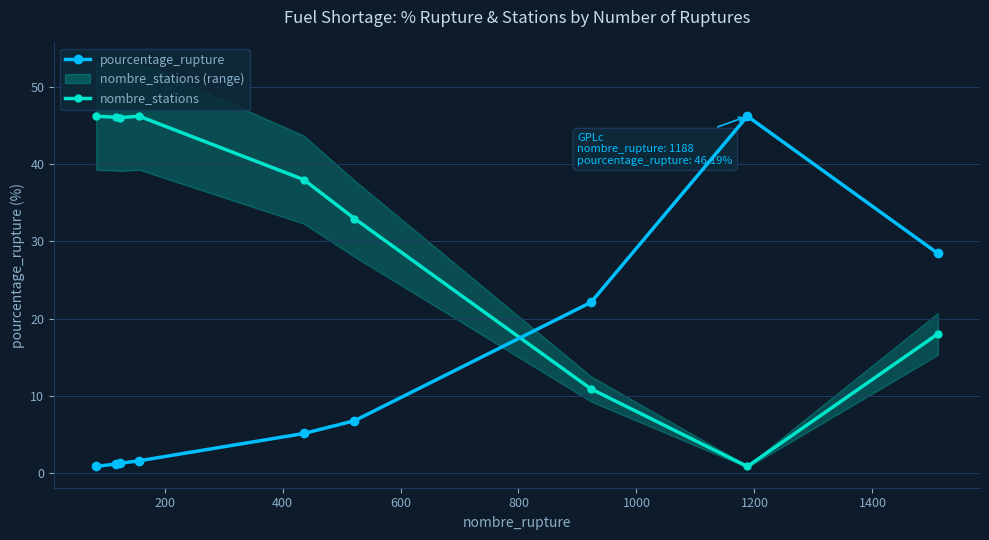

What is the minimum value shown in the chart?

0.9